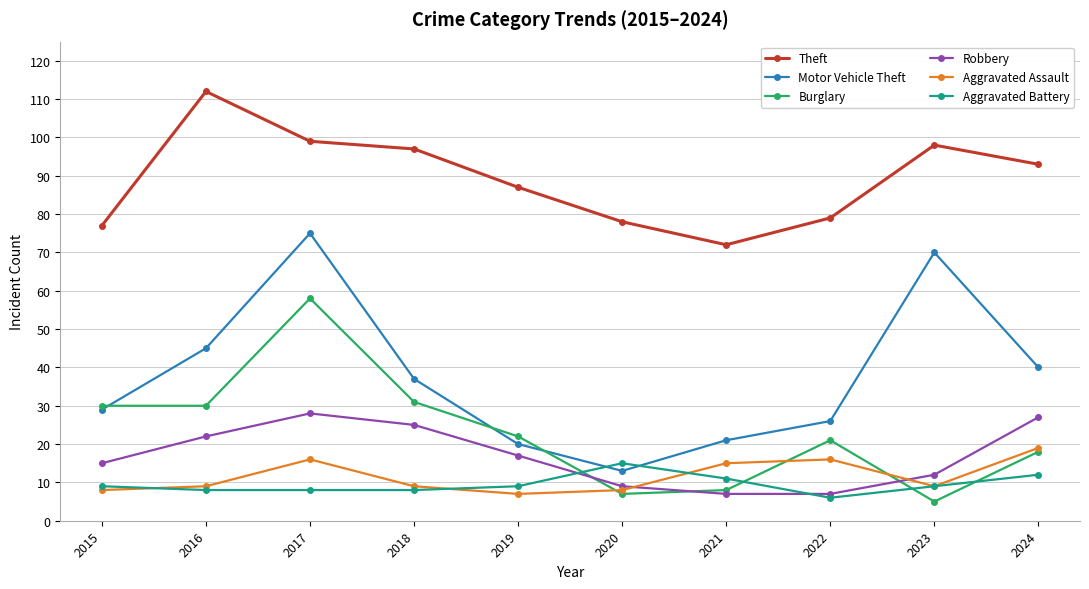

Rank the series at 2021 from highest to lowest value.

Theft, Motor Vehicle Theft, Aggravated Assault, Aggravated Battery, Burglary, Robbery